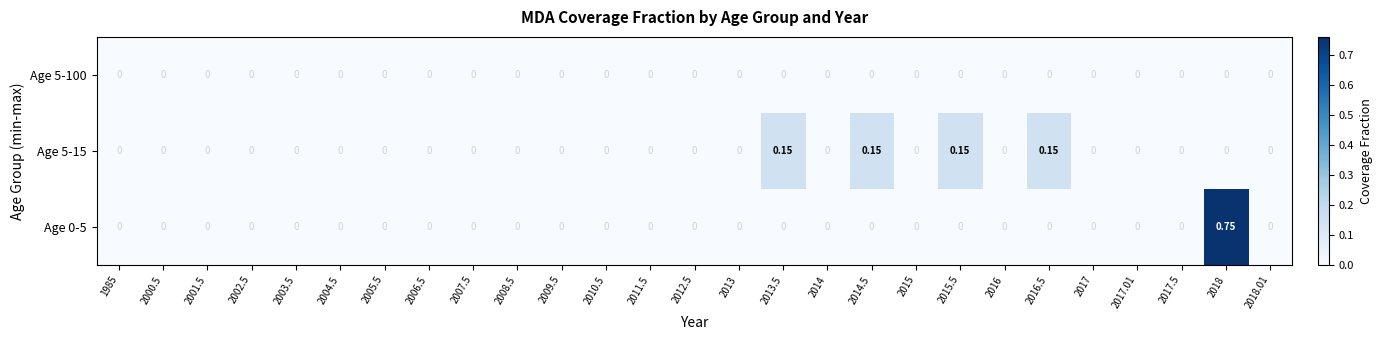

How many data points does each series have?

27